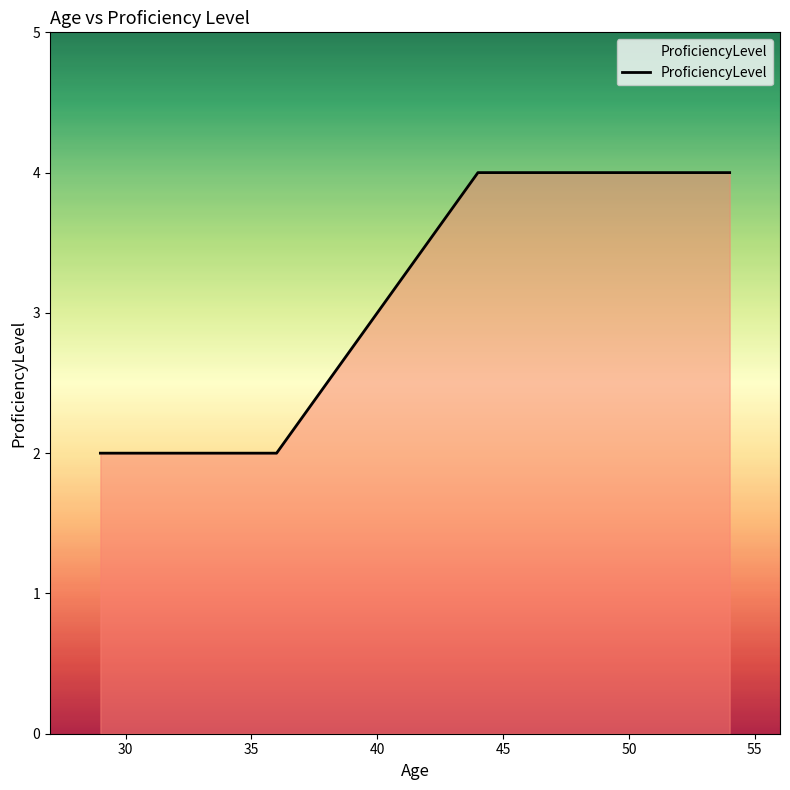

What is the maximum value shown in the chart?

4